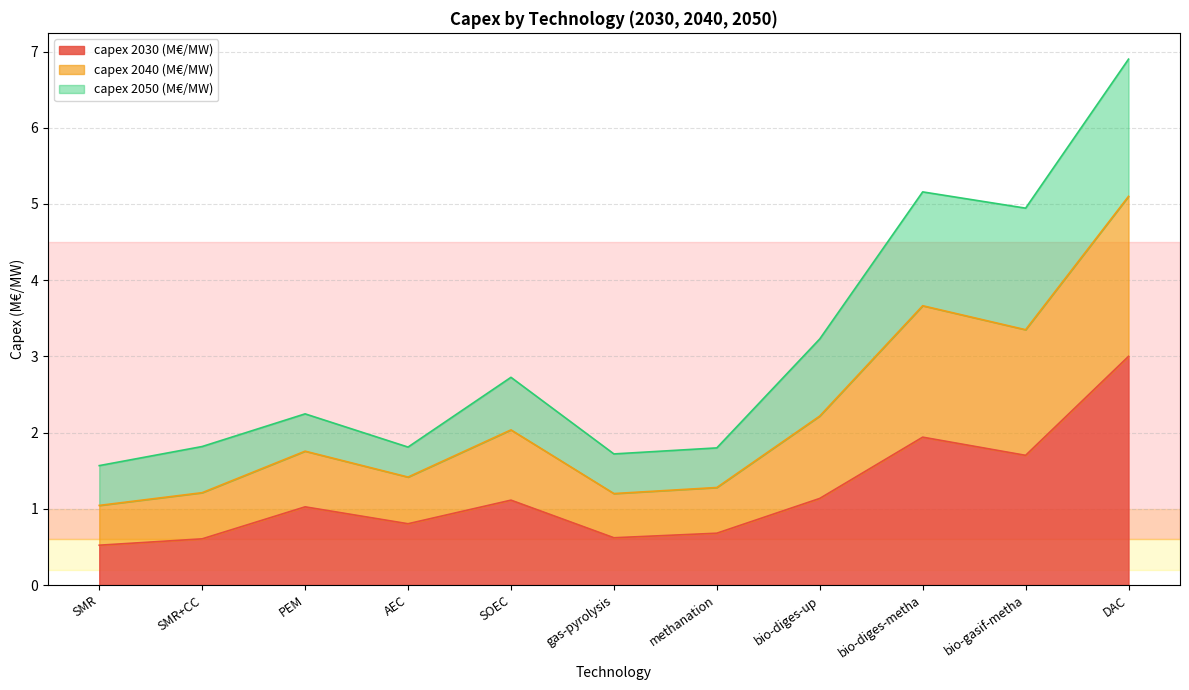

True or false: capex 2040 (M€/MW) and capex 2030 (M€/MW) intersect in this chart.

False